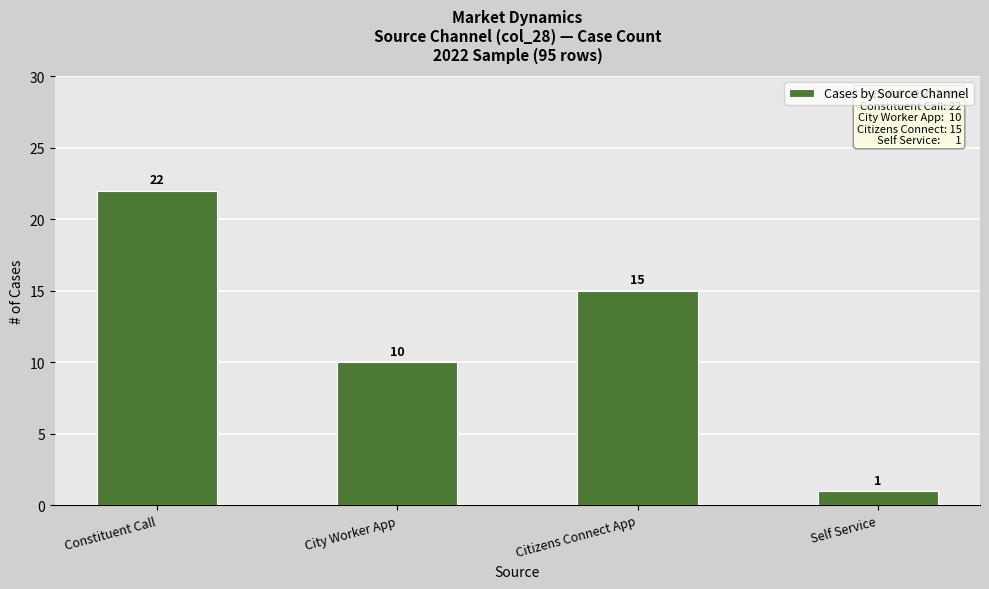

Is it true that the value at Citizens Connect App is 24?

False